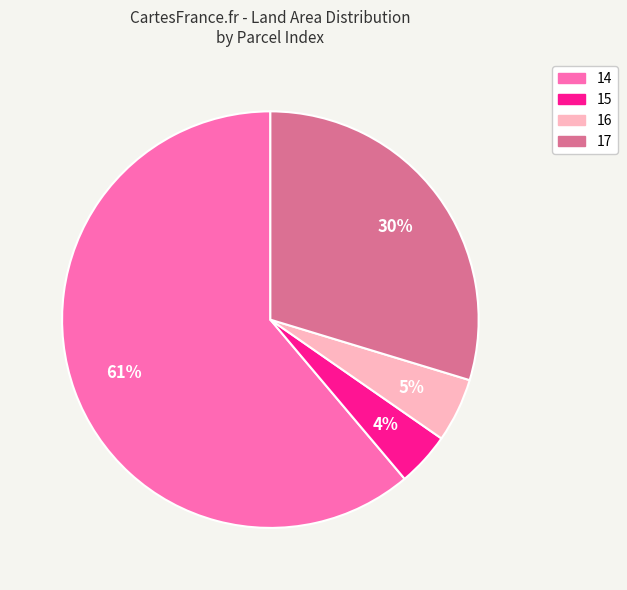

Is 14 the majority of the pie?

Yes